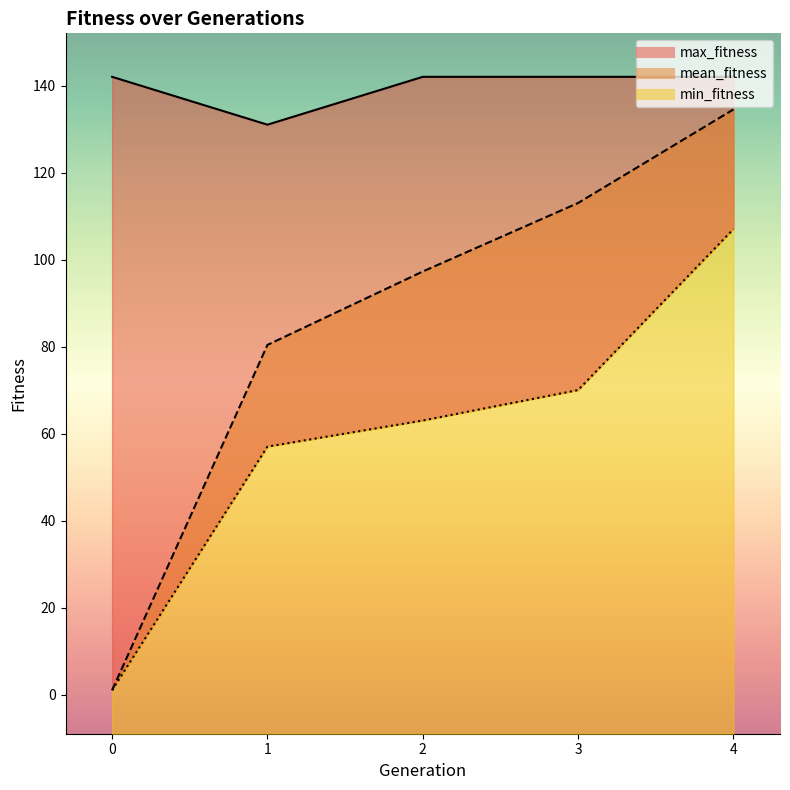

Count the number of data series in this chart.

3